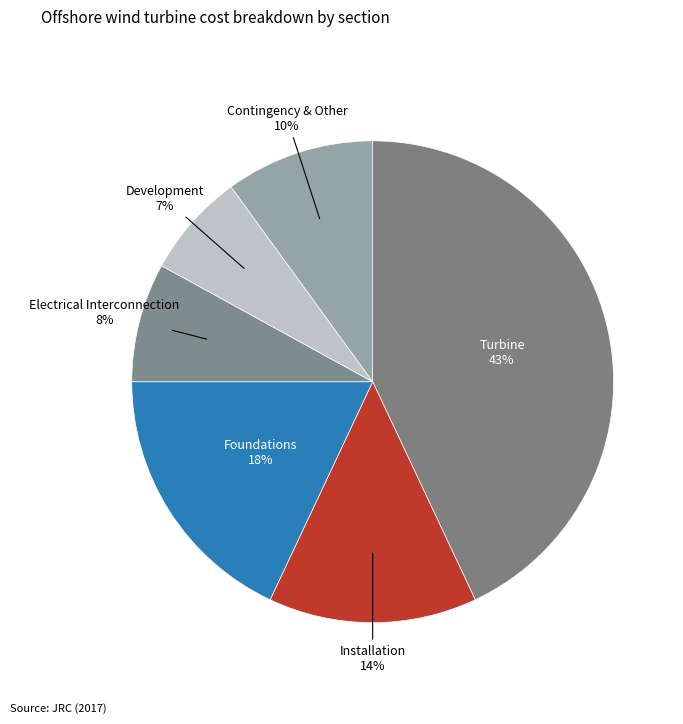

To the nearest percent, what portion does Installation represent?

14%